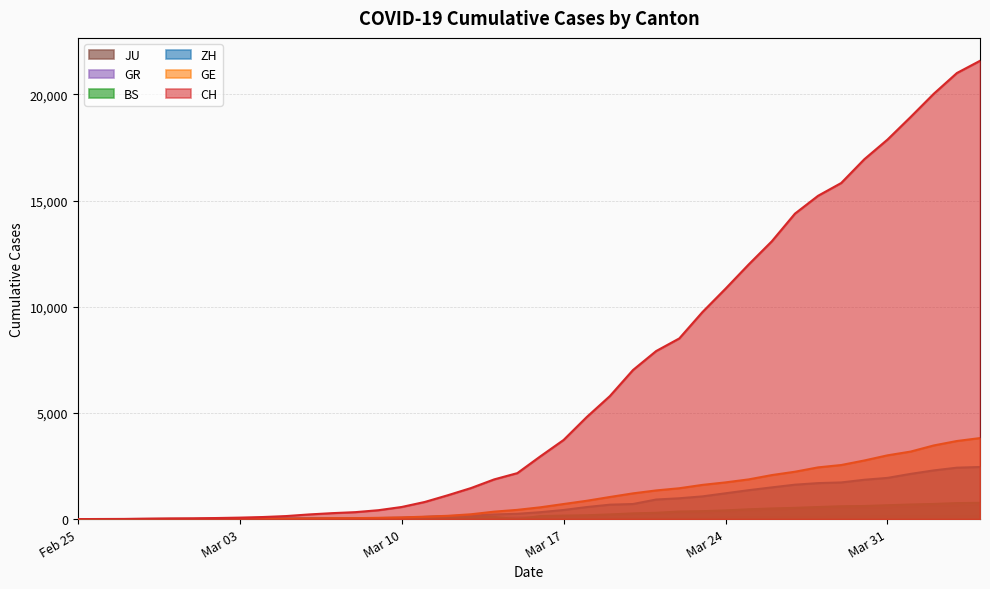

How many data points in BS are above 143?

19